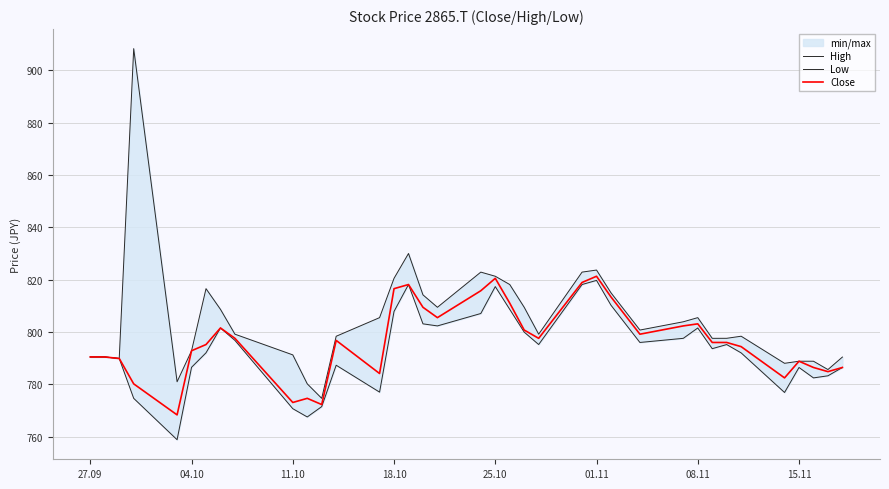

List the series in order of their peak value, highest first.

High, Close, Low